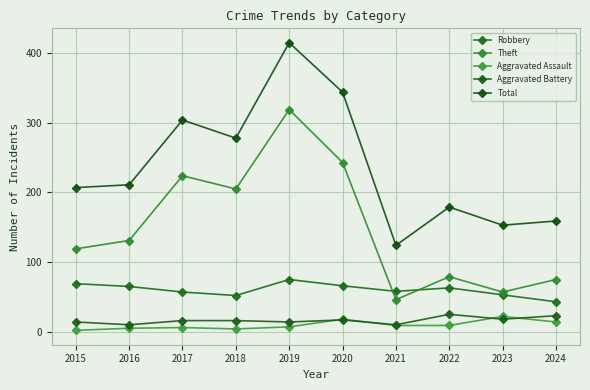

What is the maximum value shown in the chart?

415